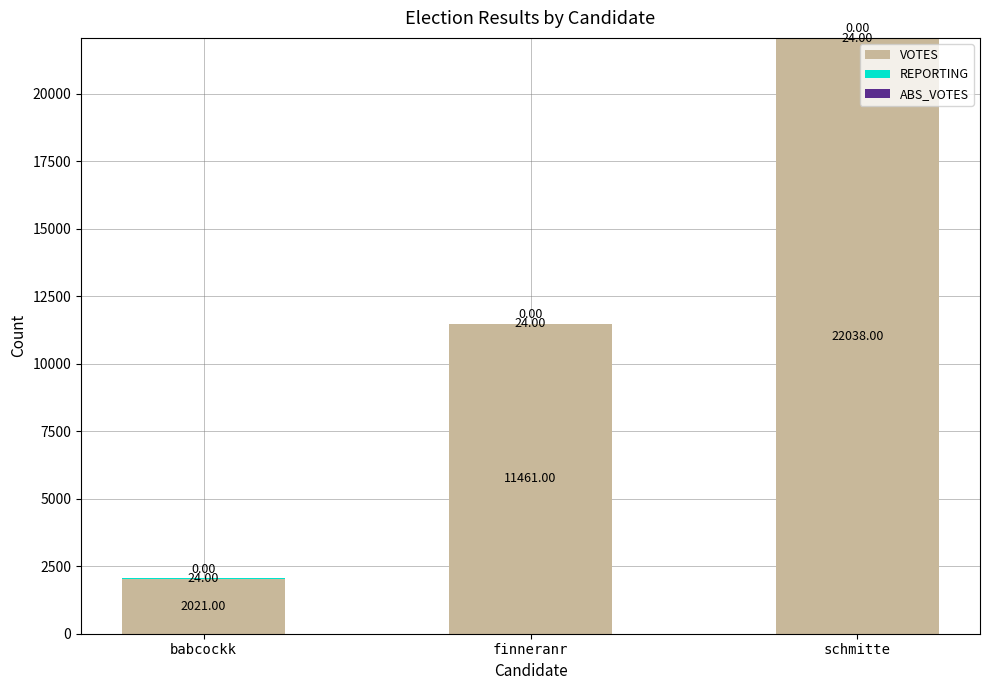

What is the total value across all series at babcockk?

2045